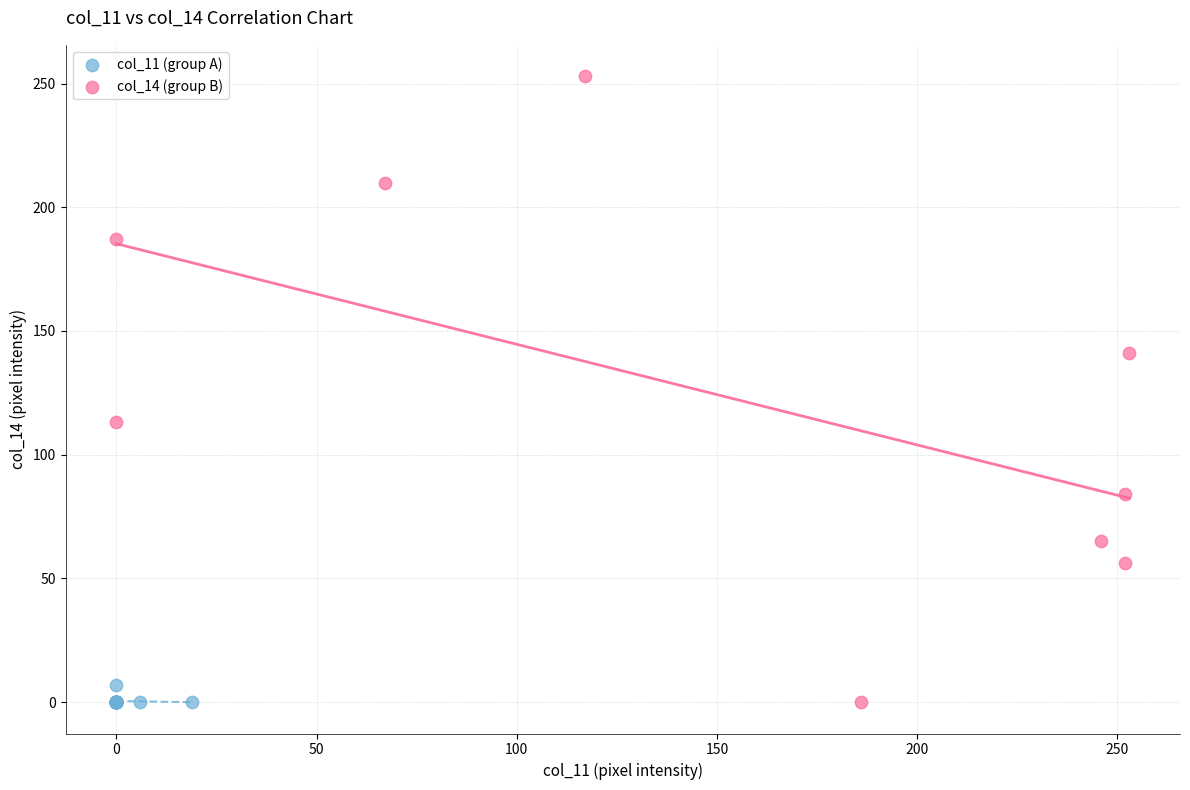

What are all the series names shown in the legend?

col_11 (group A), col_14 (group B)